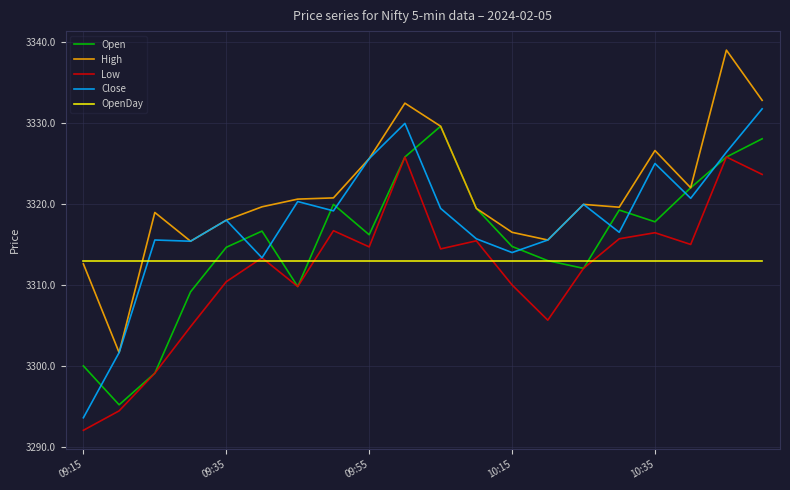

True or false: OpenDay and Open intersect in this chart.

True